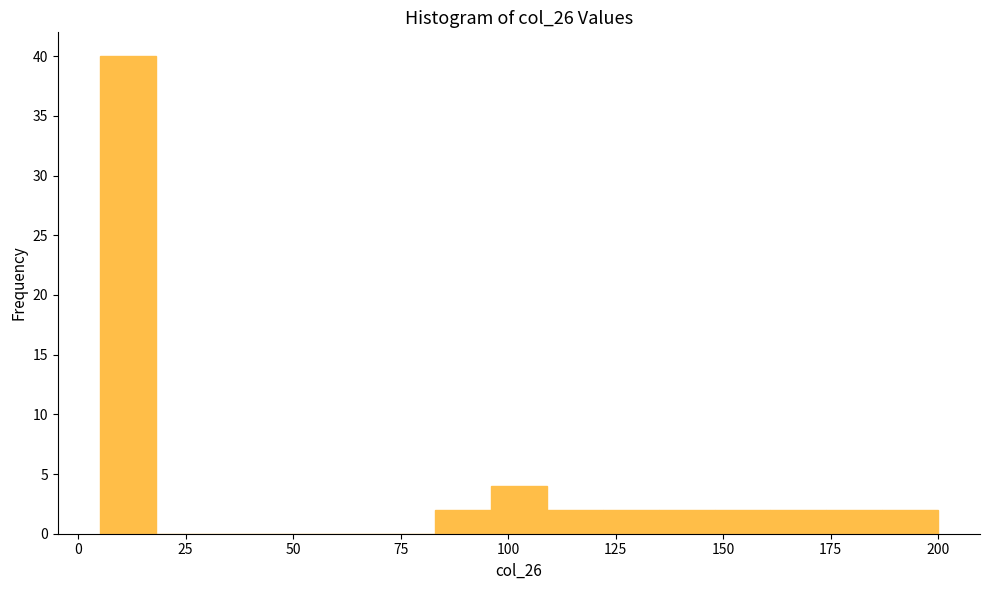

Read against the x-axis, roughly where is the centre of the tallest bar?

10